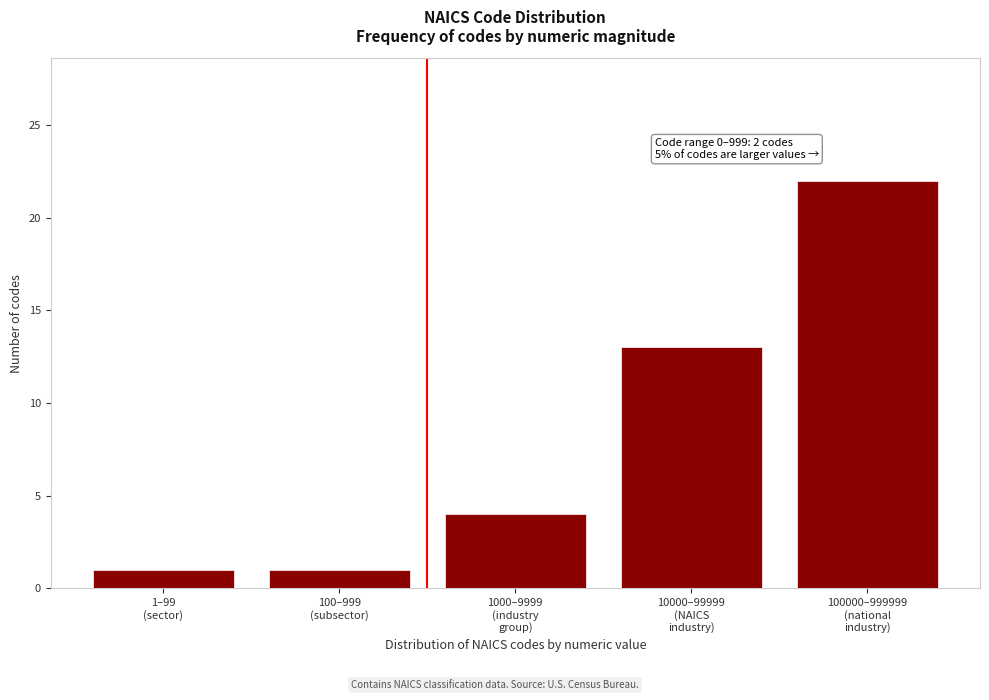

Reading left to right, list all the values displayed in this chart.

1	1	4	13	22